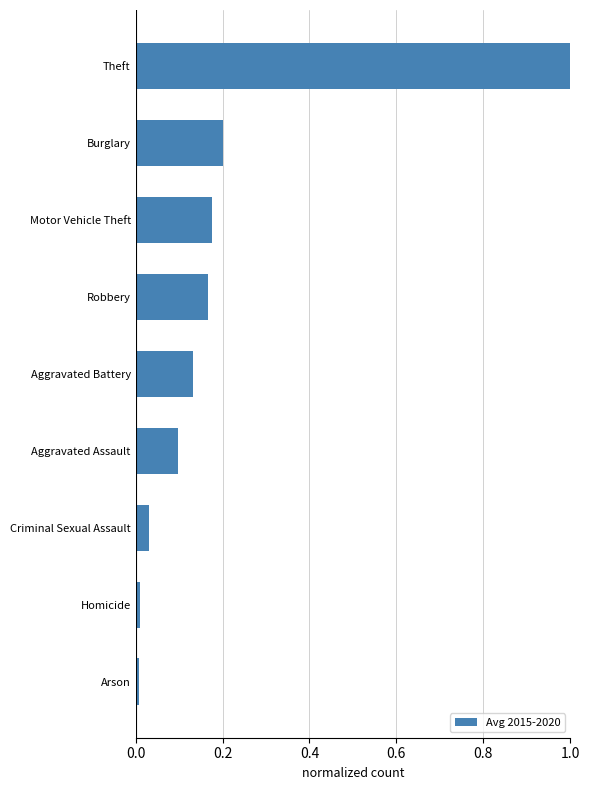

True or false: the data shows 0.0 at Homicide.

True